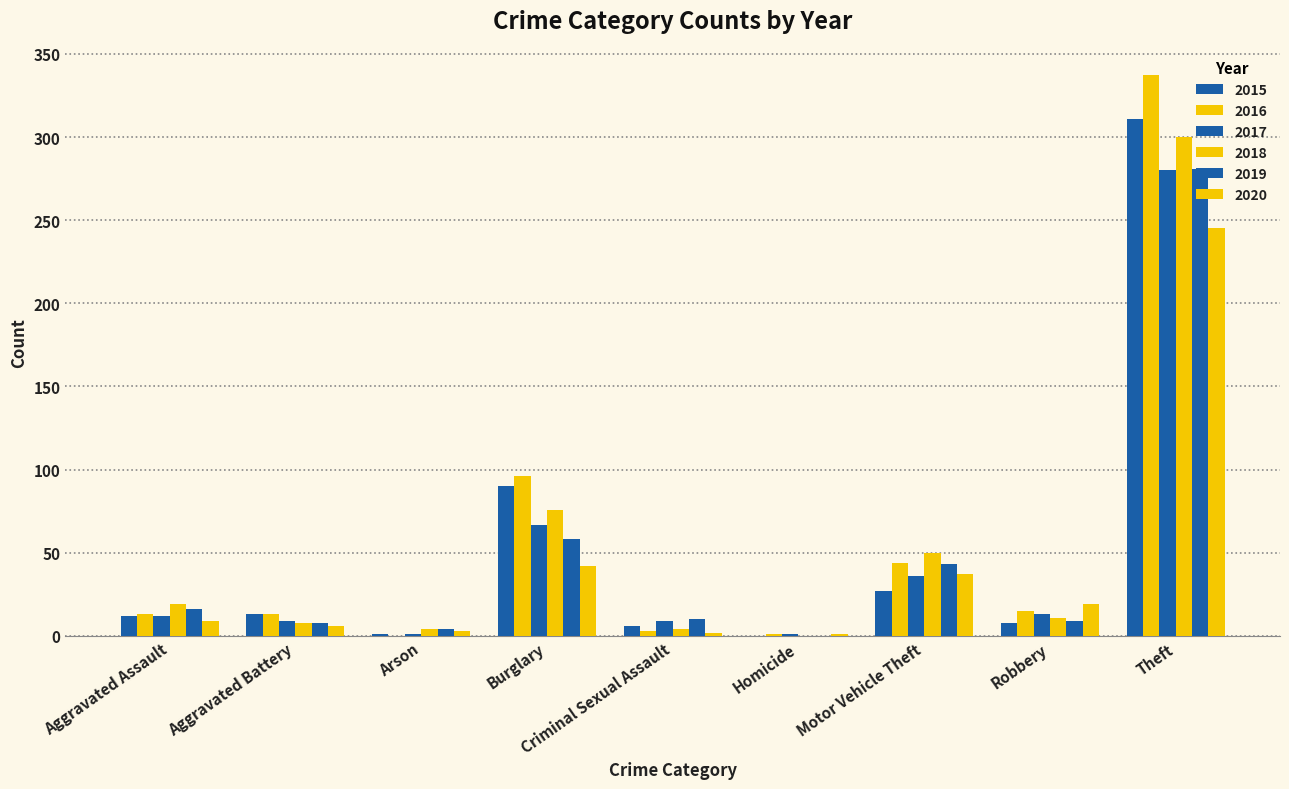

The 2017 series shows 6 at Aggravated Battery. True or false?

False